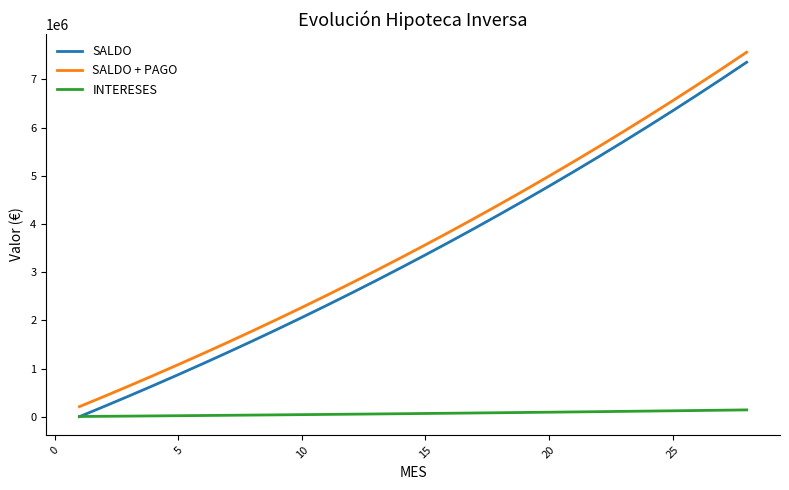

Count the number of data series in this chart.

3